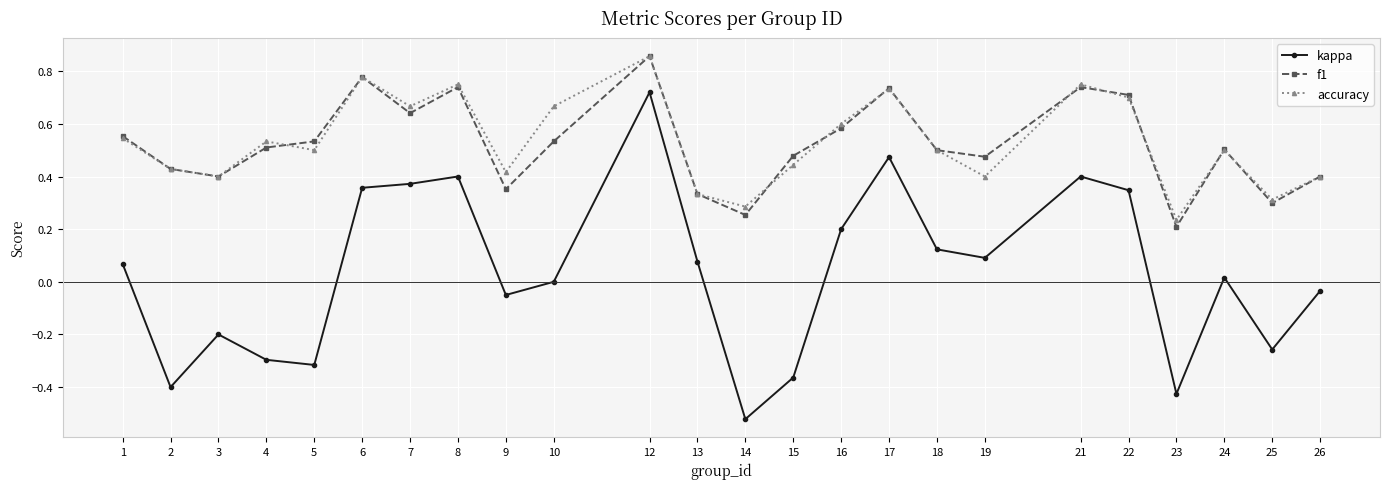

At which label does accuracy reach its minimum?

23